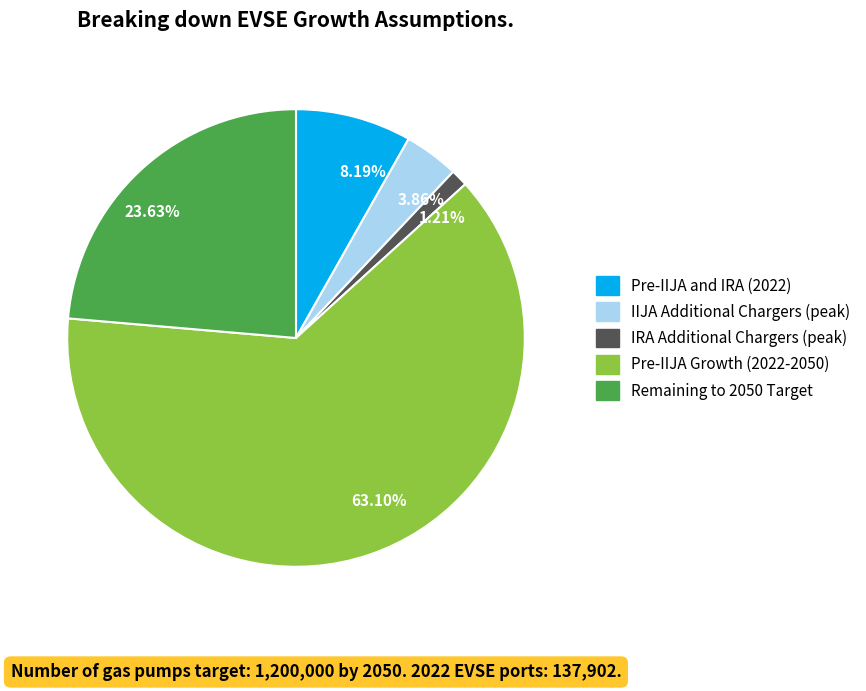

Is there any slice that represents more than half of the pie?

Yes